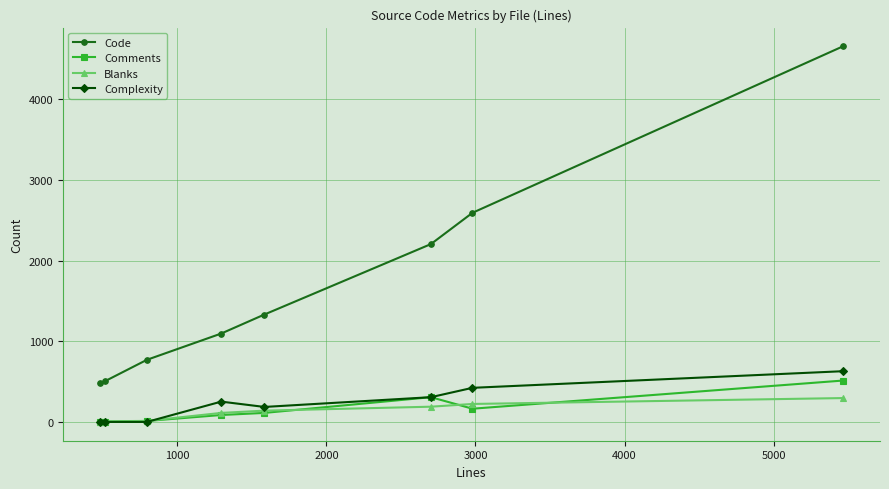

What is the difference between the maximum and second lowest values in the Complexity series?

629